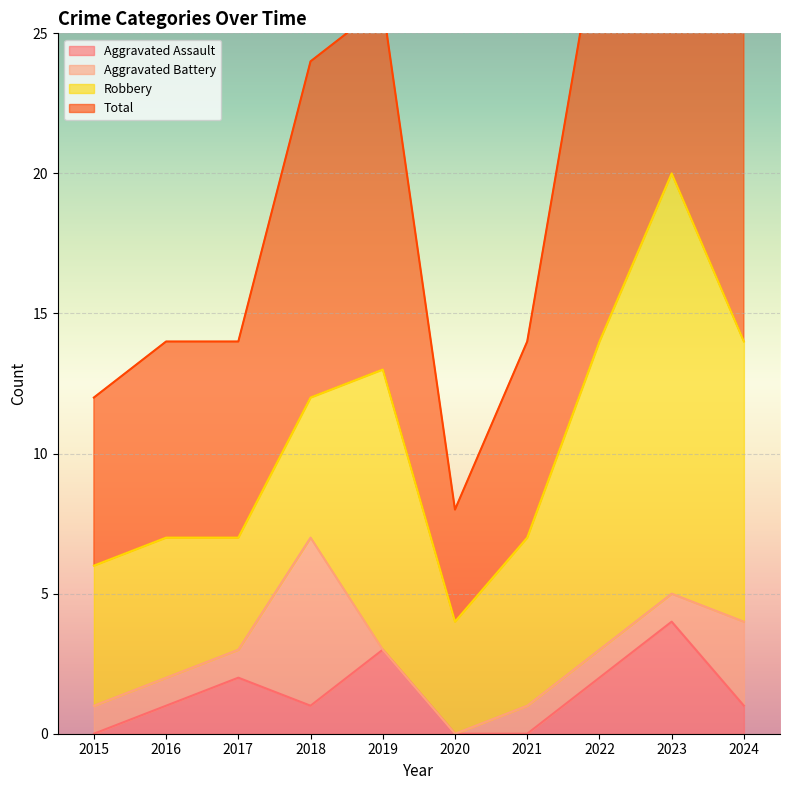

What is the average value of the Aggravated Assault series?

1